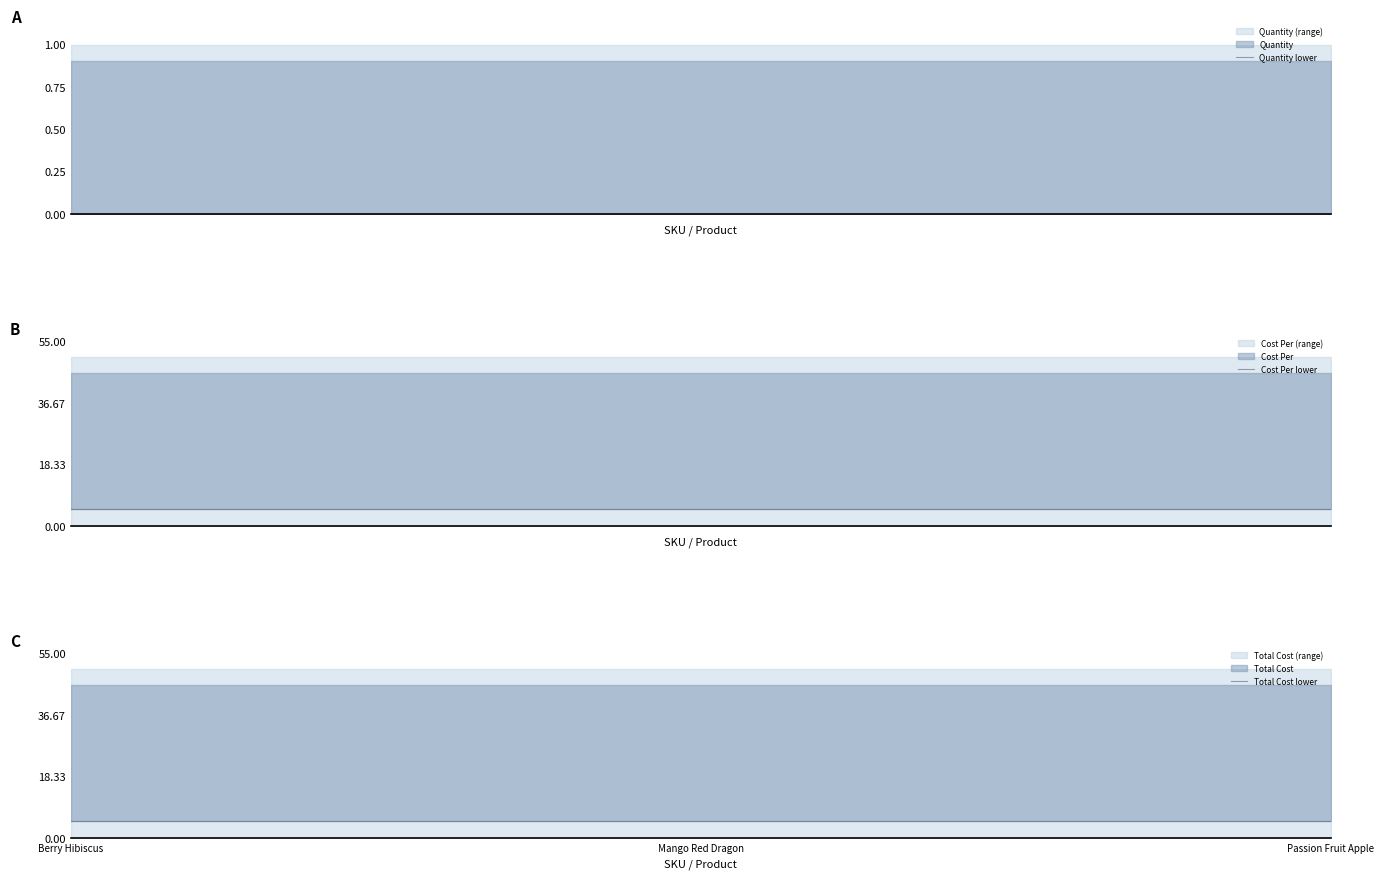

The value of Cost Per lower at Berry Hibiscus is 1.3. True or false?

False